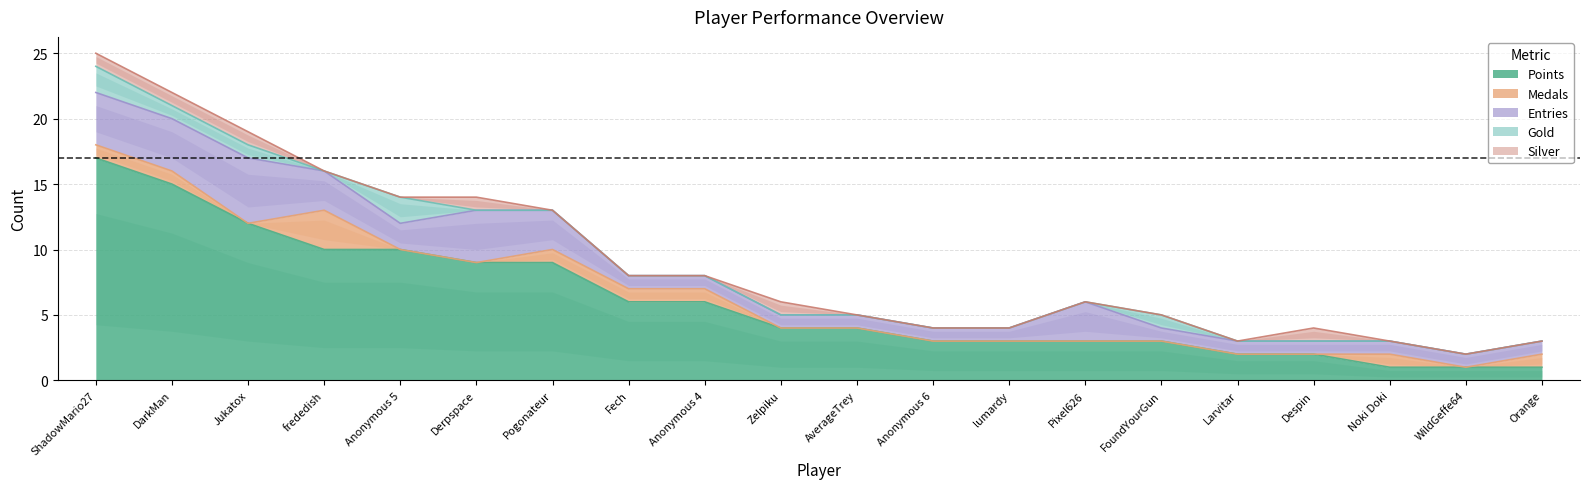

Rank the series at Despin from highest to lowest value.

Points, Entries, Silver, Medals, Gold